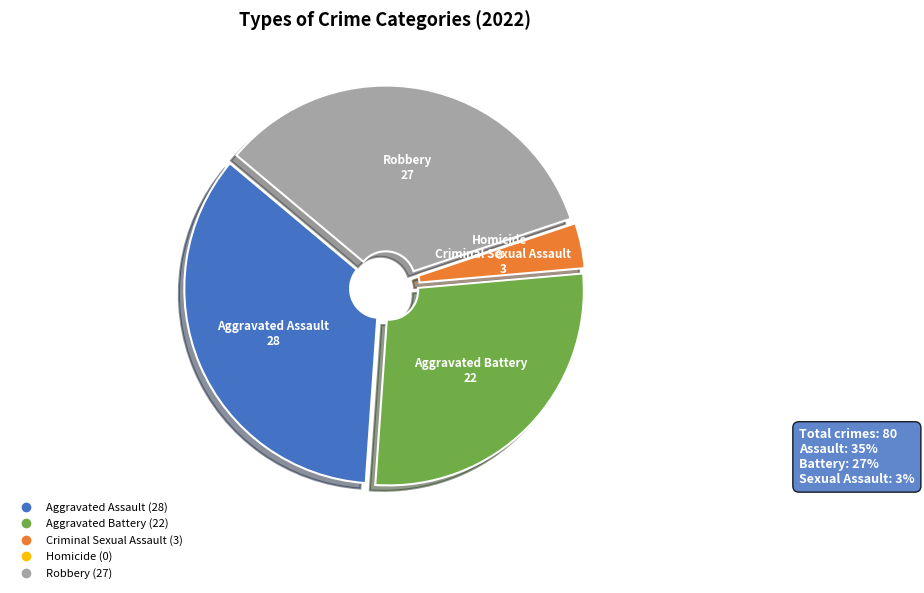

Is it true that Criminal Sexual Assault is 13% of the pie?

False